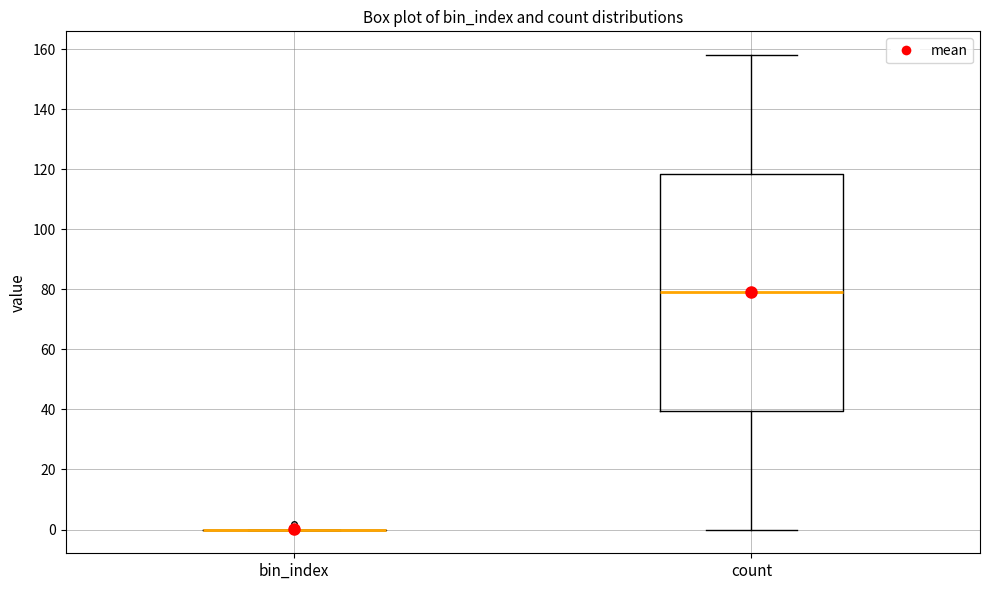

Reading left to right, read every box against the y-axis: the position of its median line, the range the box covers, and the ends of its whiskers. The values are not printed on the chart, so give them approximately, as read against the axis.

bin_index: box collapsed to a line at 0, whiskers 0 to 0
count: median 80, box 40 to 118, whiskers 0 to 158